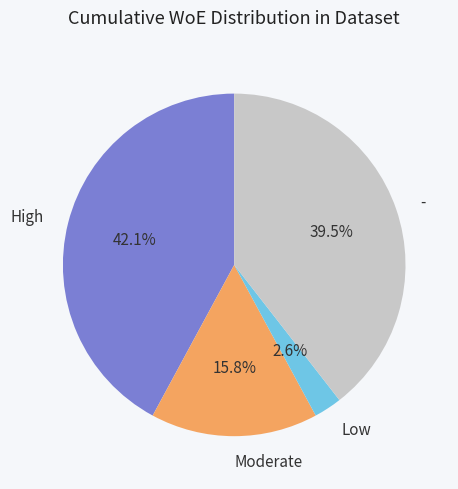

To the nearest percent, what is the average slice percentage?

25%